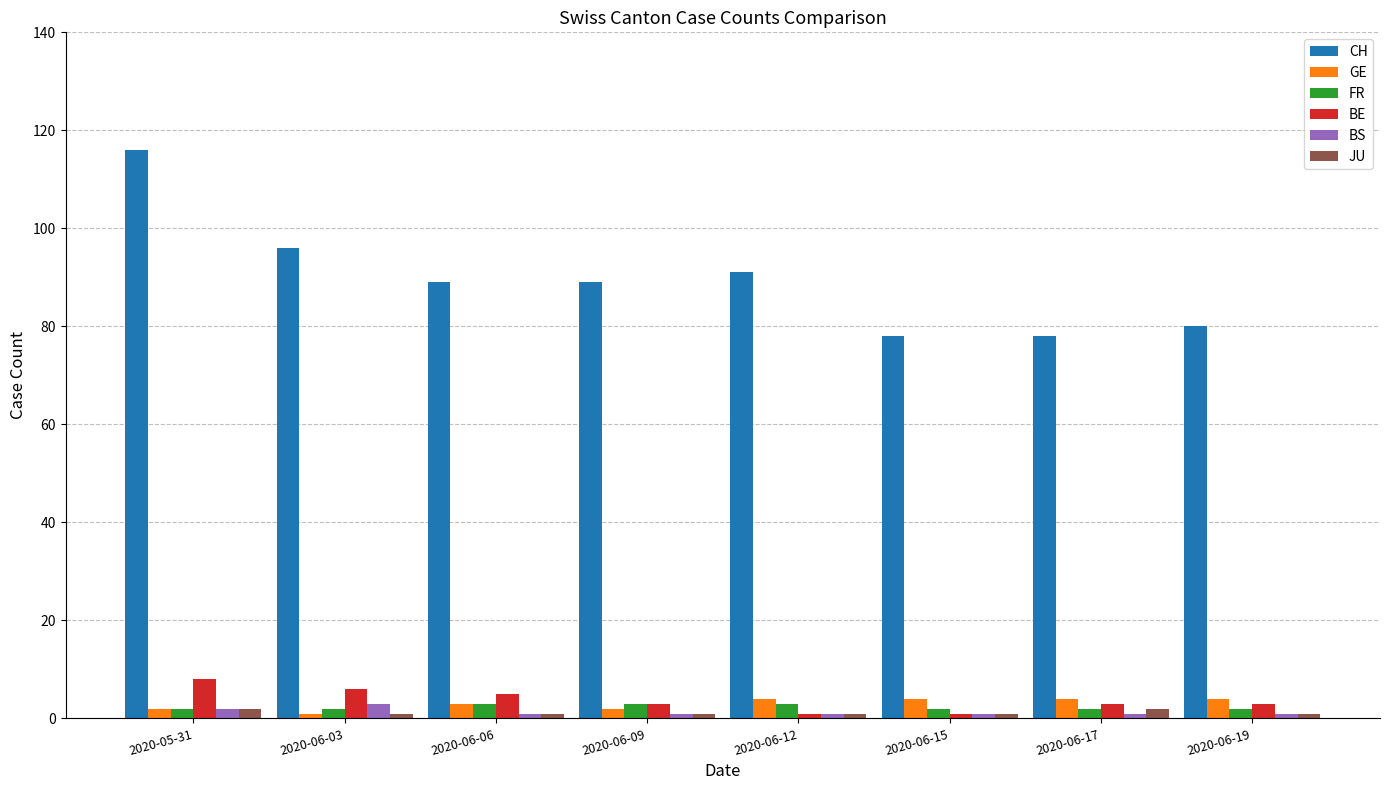

What is the maximum value shown in the chart?

116